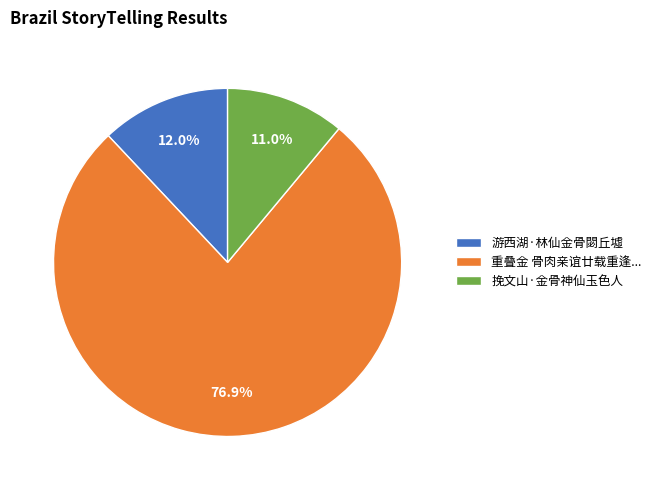

What portion of the pie excludes 挽文山·金骨神仙玉色人?

89.0%